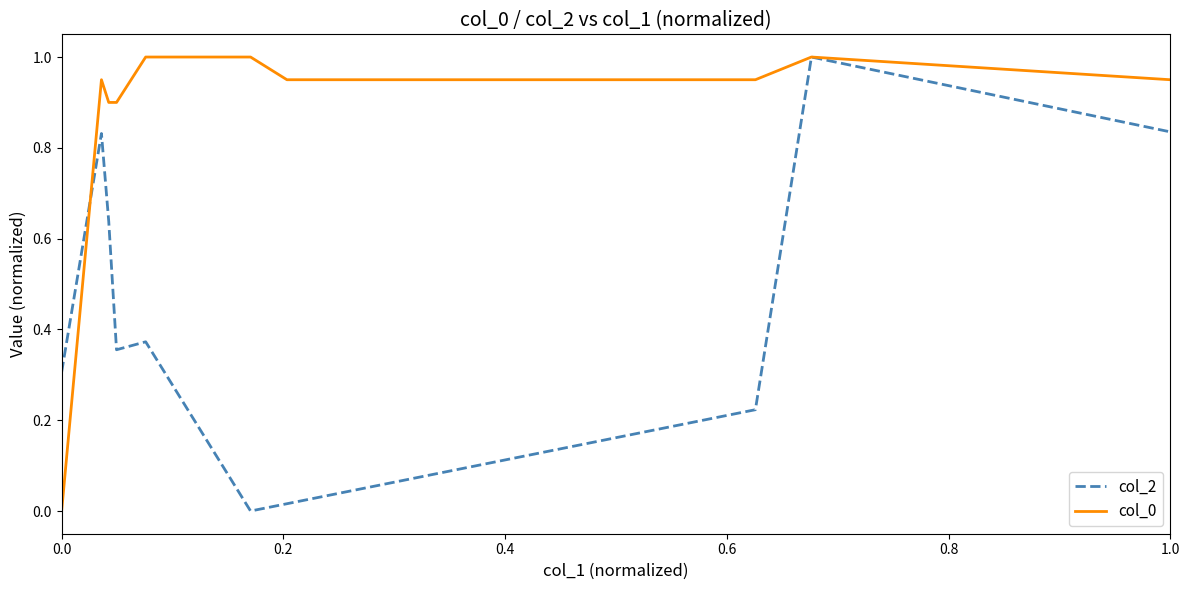

How many values in the col_0 series exceed 0?

9